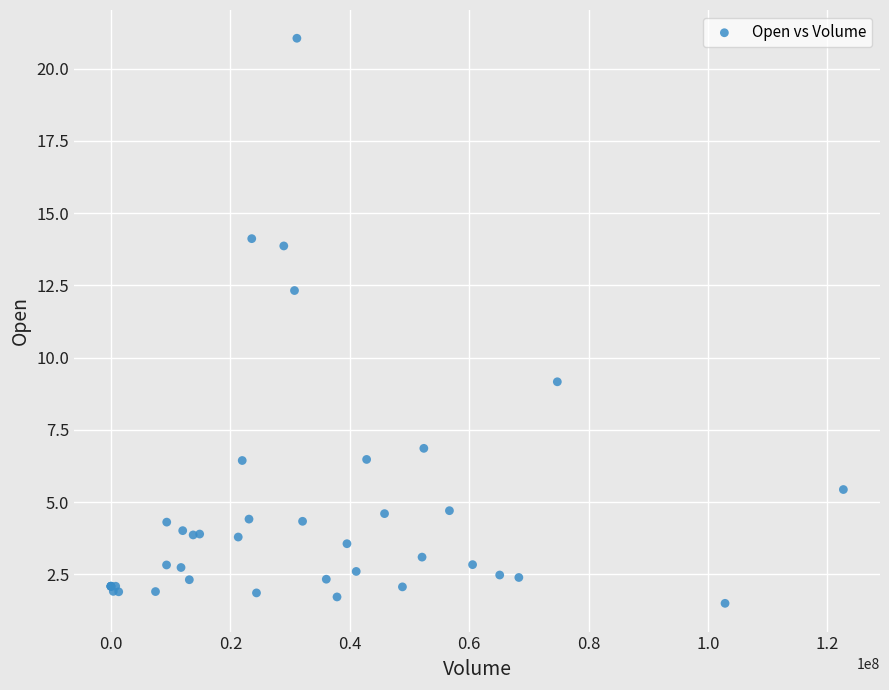

What Y value in the scatter plot is closest to 11?

12.3